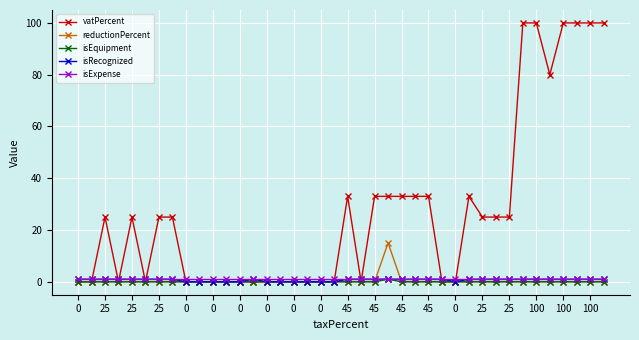

Reading left to right, what are all the values shown in this chart?

vatPercent: 0	0	25	0	25	0	25	25	0	0	0	0	0	0	0	0	0	0	0	0	33	0	33	33	33	33	33	0	0	33	25	25	25	100	100	80	100	100	100	100
reductionPercent: 0	0	0	0	0	0	0	0	0	0	0	0	0	0	0	0	0	0	0	0	0	0	0	15	0	0	0	0	0	0	0	0	0	0	0	0	0	0	0	0
isEquipment: 0	0	0	0	0	0	0	0	0	0	0	0	0	0	0	0	0	0	0	0	0	0	0	1	0	0	0	0	0	0	0	0	0	0	0	0	0	0	0	0
isRecognized: 1	1	1	1	1	1	1	1	0	0	0	0	0	1	0	0	0	0	0	0	1	1	1	1	1	1	1	1	0	1	1	1	1	1	1	1	1	1	1	1
isExpense: 1	1	1	1	1	1	1	1	1	1	1	1	1	1	1	1	1	1	1	1	1	1	1	1	1	1	1	1	1	1	1	1	1	1	1	1	1	1	1	1